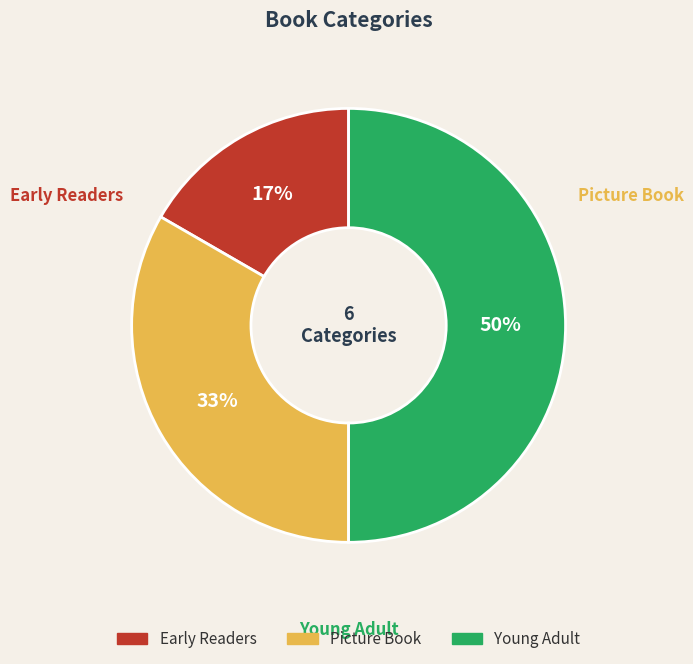

Rank the categories by value from highest to lowest.

Young Adult, Picture Book, Early Readers